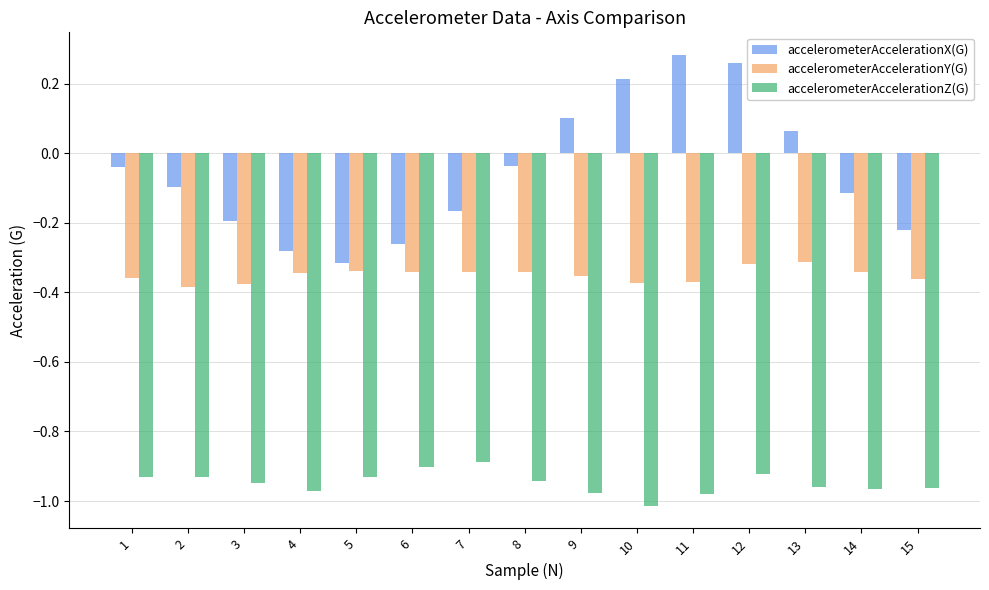

Which category has the lowest value in the accelerometerAccelerationX(G) series?

5